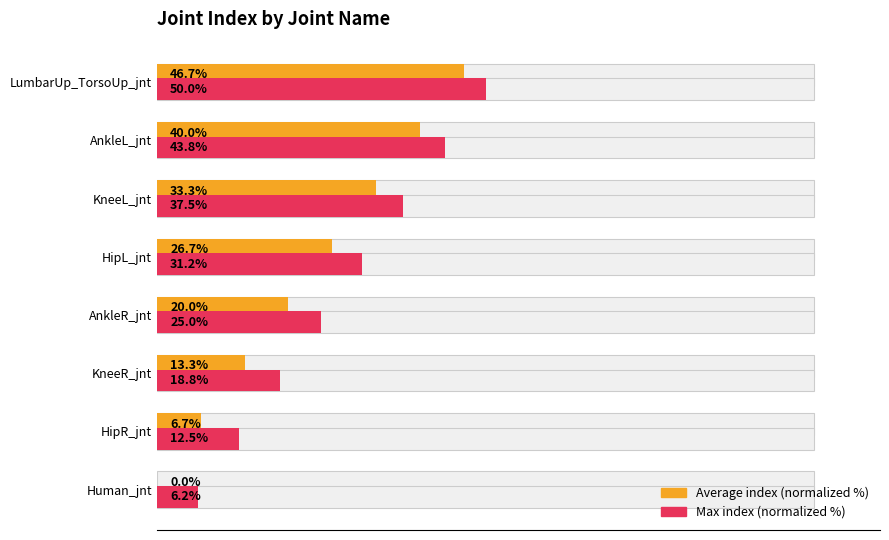

Rank the series by their maximum value, from highest to lowest.

Max index (normalized %), Average index (normalized %)